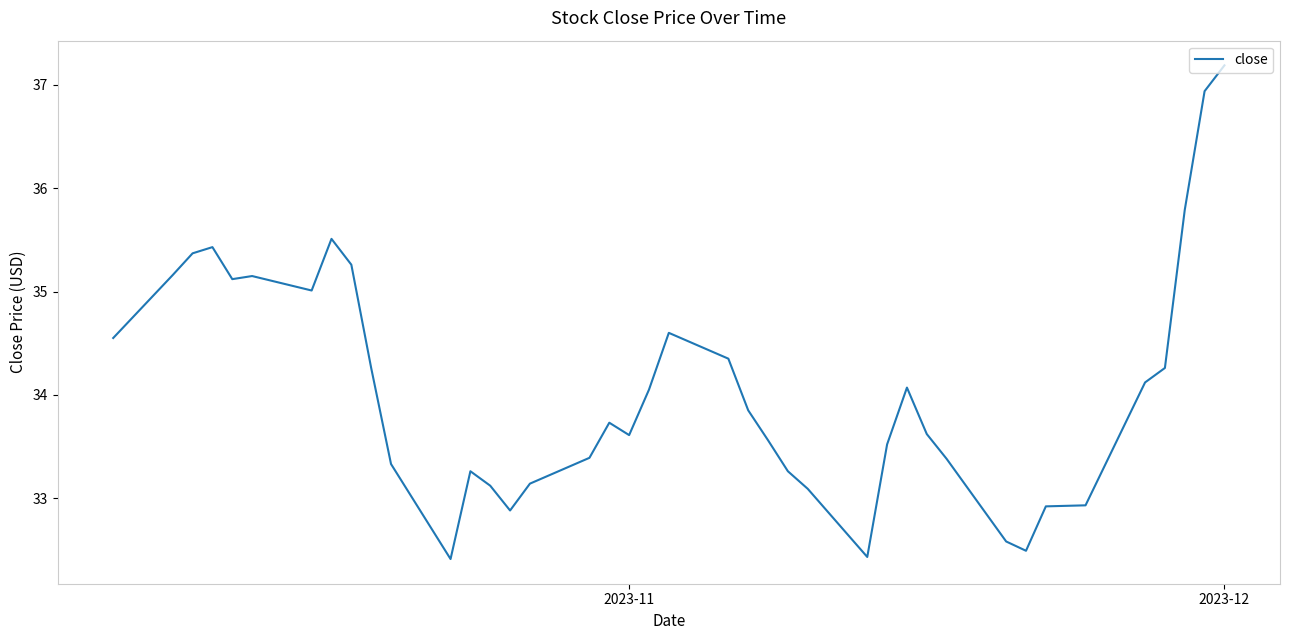

What is the smallest value displayed?

32.4